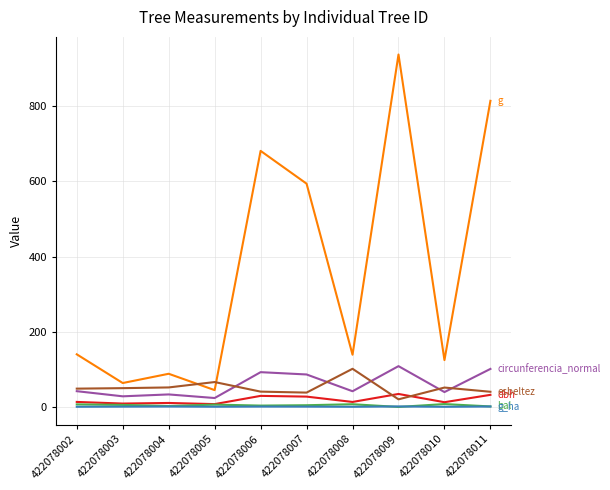

Does the chart display data point markers on the line(s)?

No